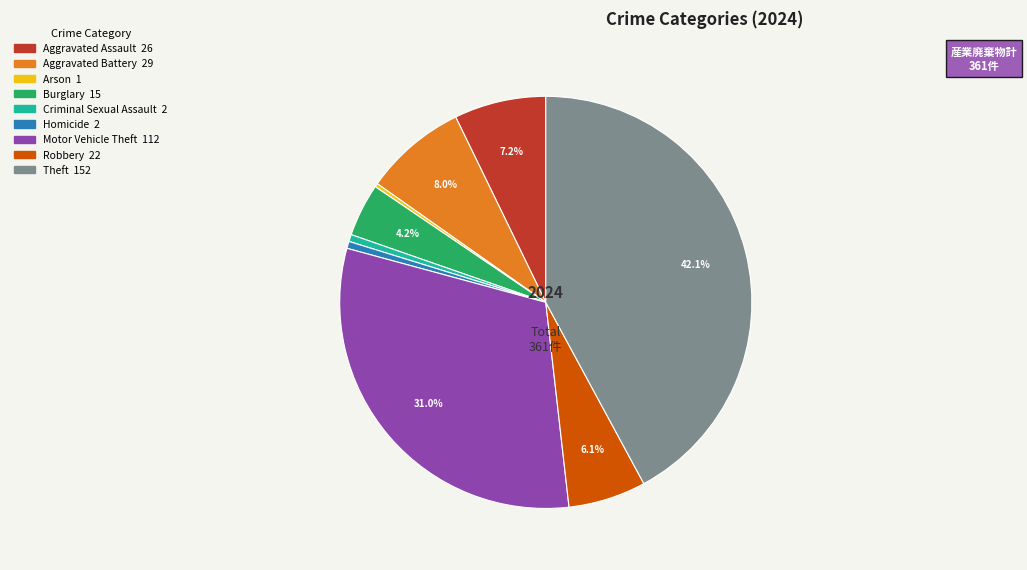

Which has a higher value, Motor Vehicle Theft or Criminal Sexual Assault?

Motor Vehicle Theft